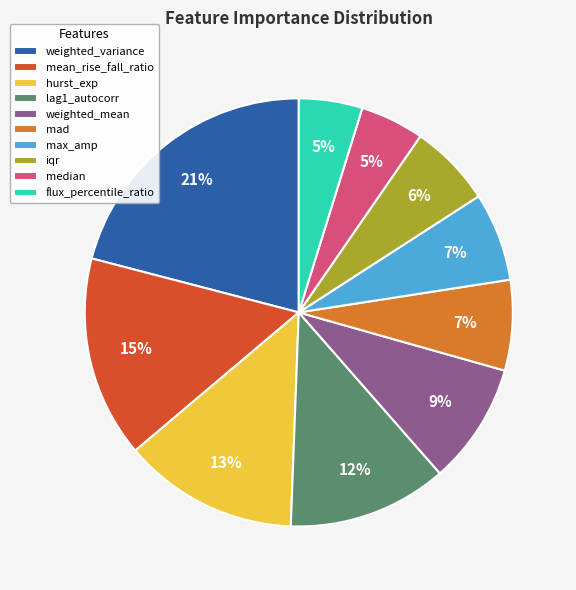

What percentage is the weighted_mean slice, to the nearest percent?

9%